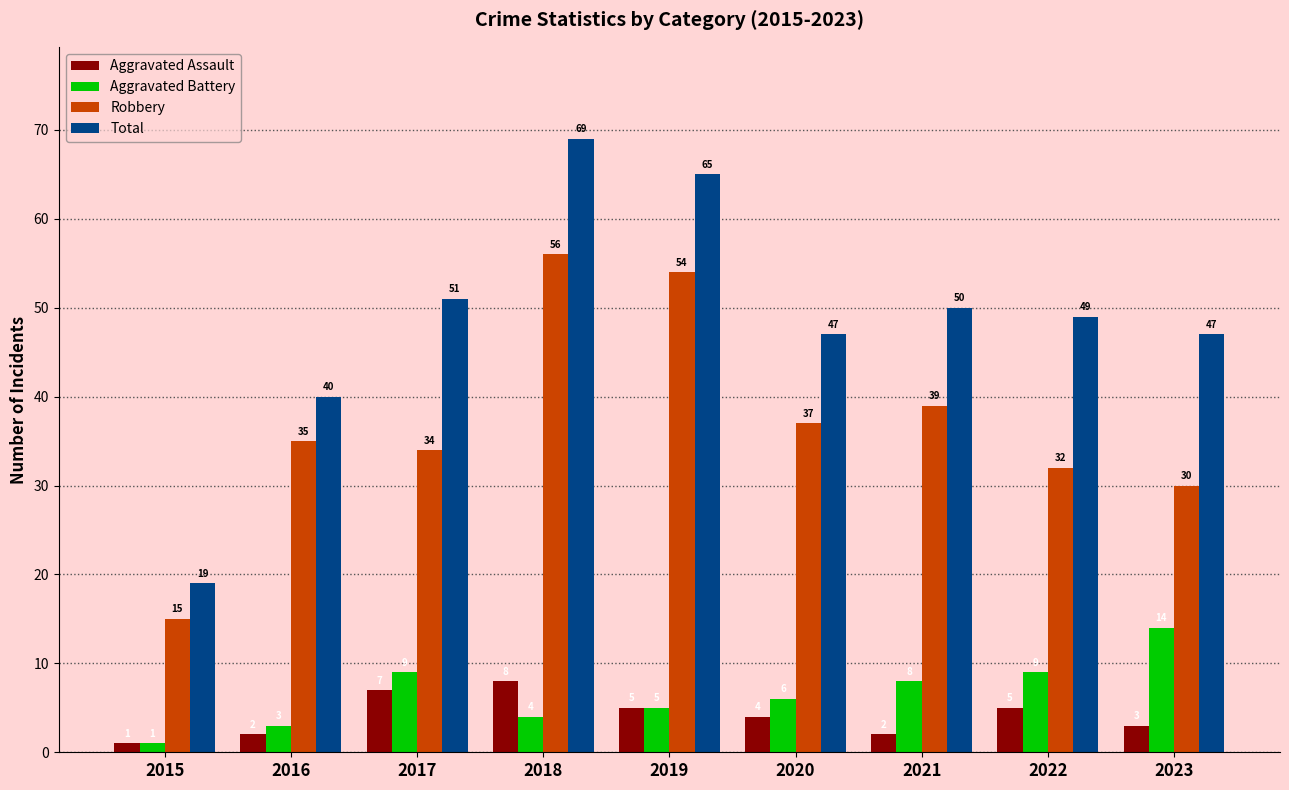

What is the difference between the second highest and minimum values in the Robbery series?

39